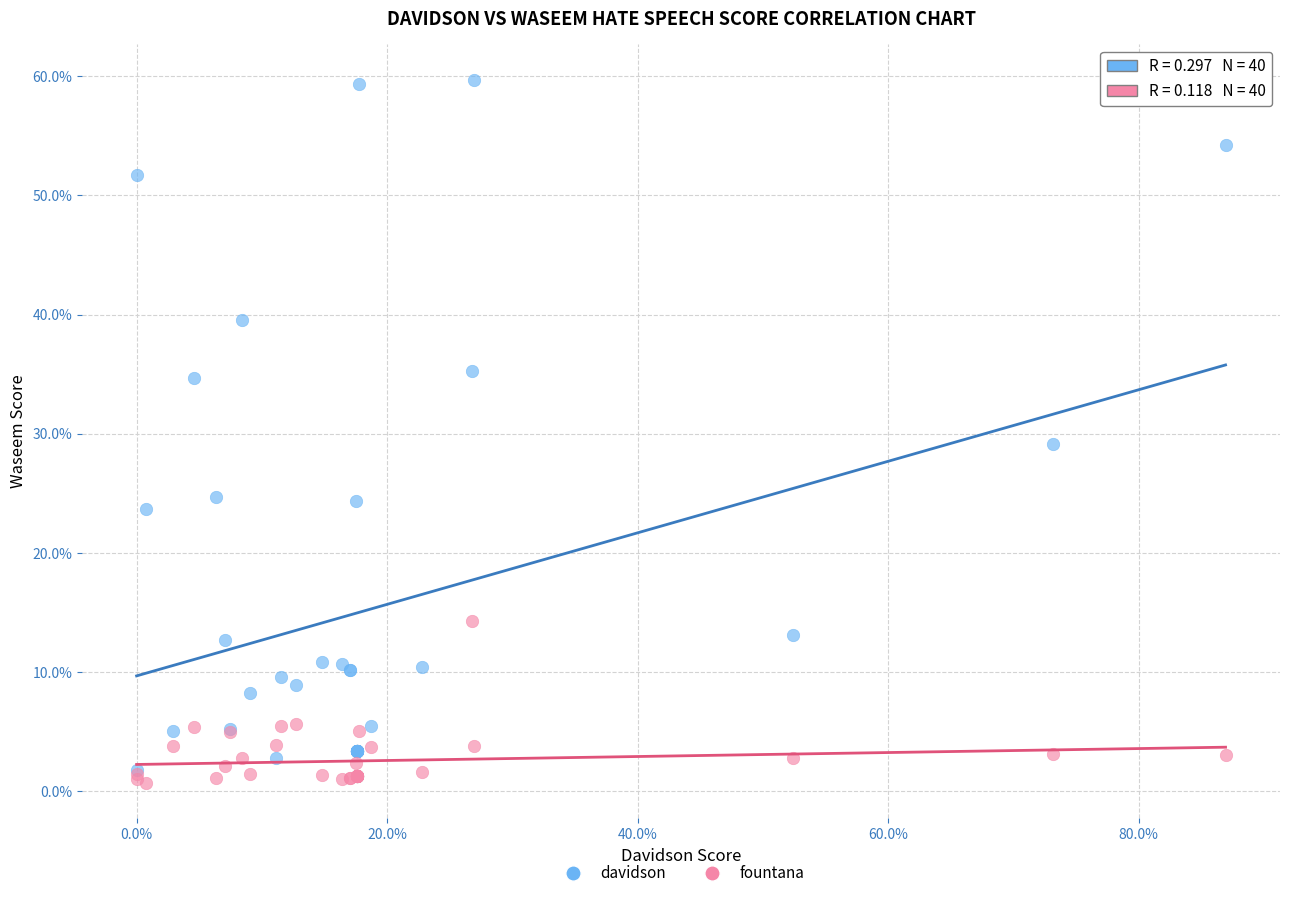

Which series has the widest spread of Y values?

davidson